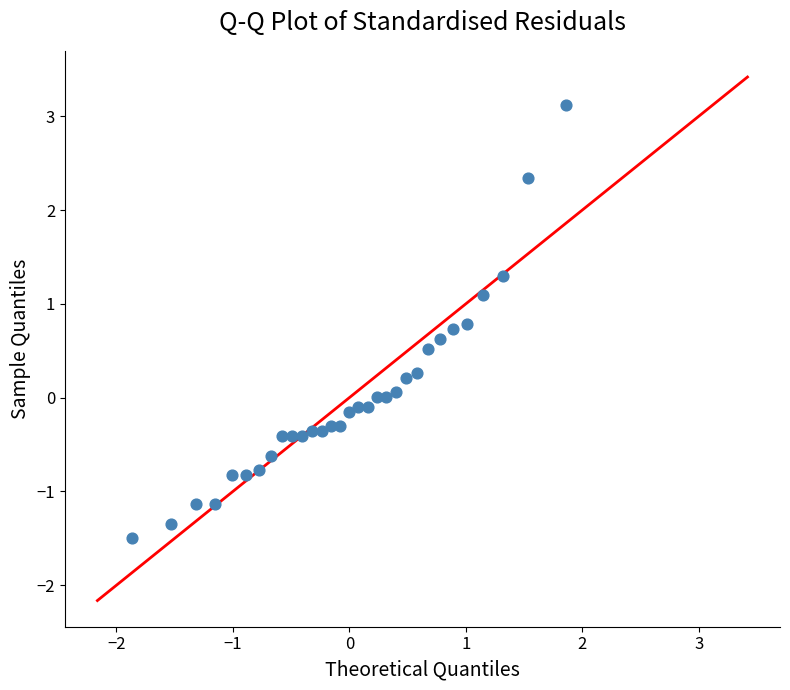

What is the range of Y values (max minus min)?

4.6